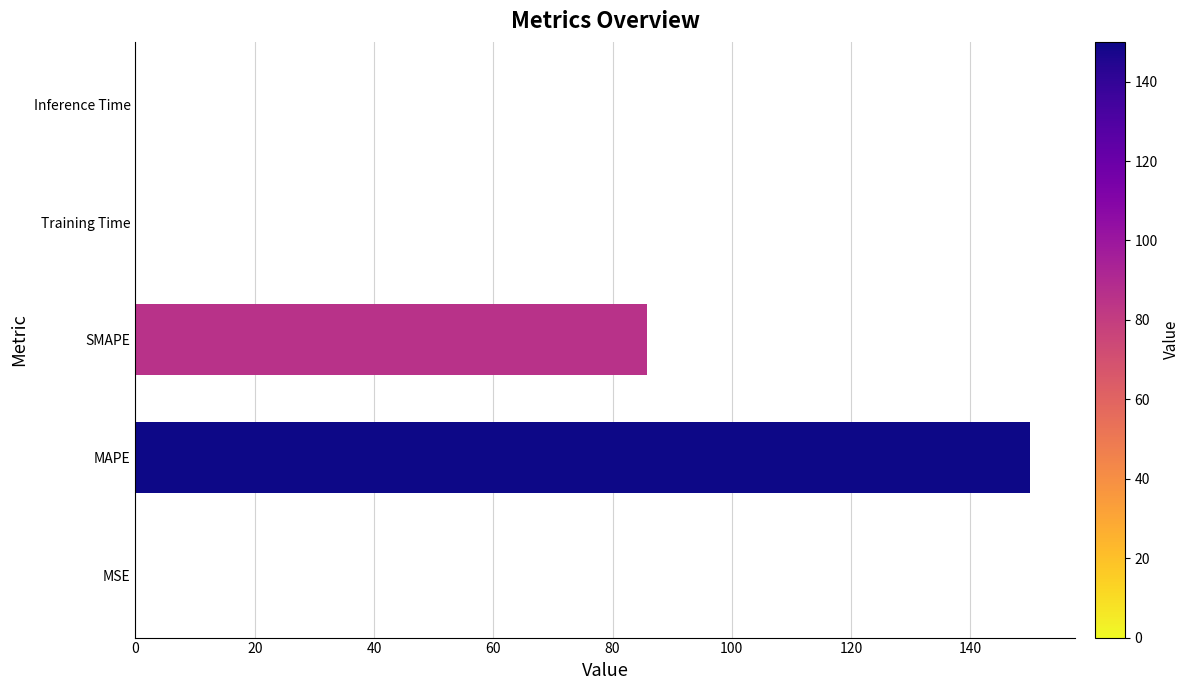

Approximately how many times larger is the value at SMAPE compared to MAPE?

0.6